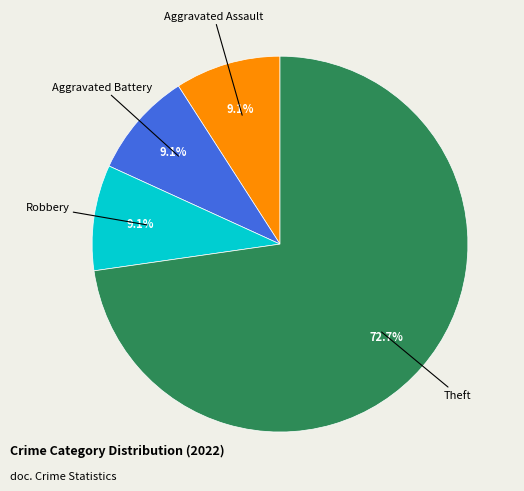

Which slice is the largest?

Theft